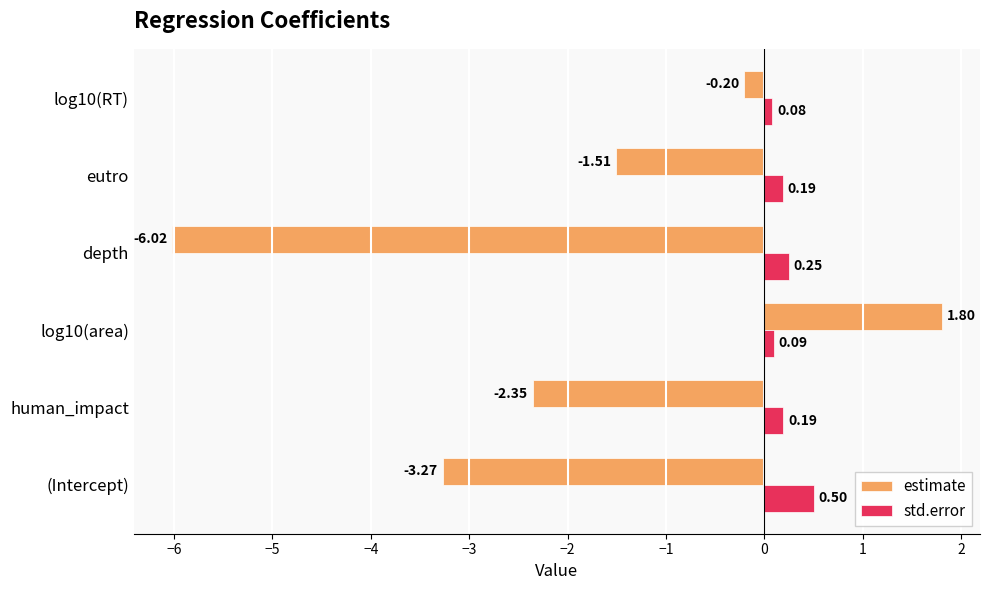

Rank the series by their average value, from lowest to highest.

estimate, std.error